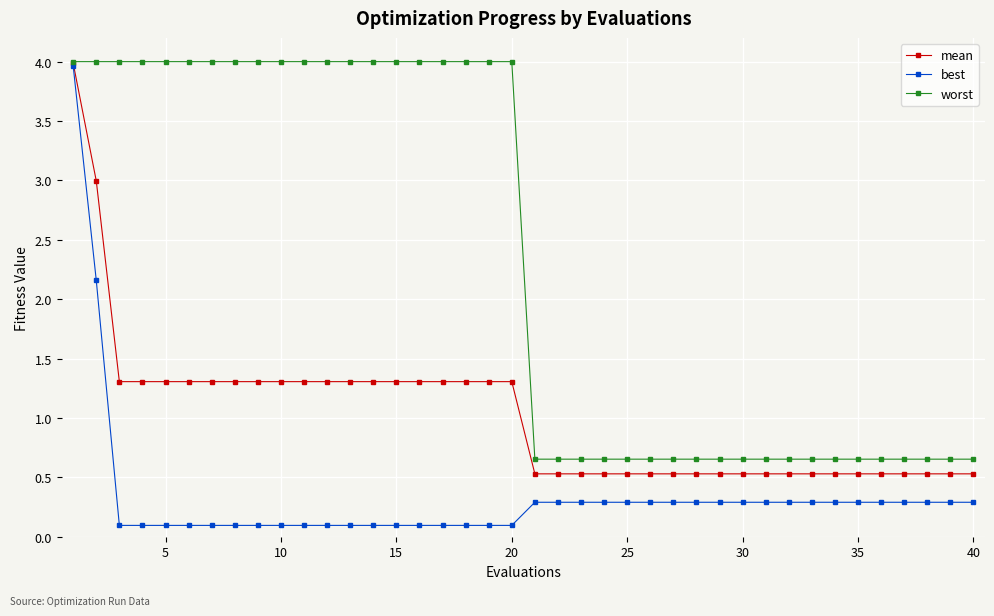

What is the maximum value shown in the chart?

4.0